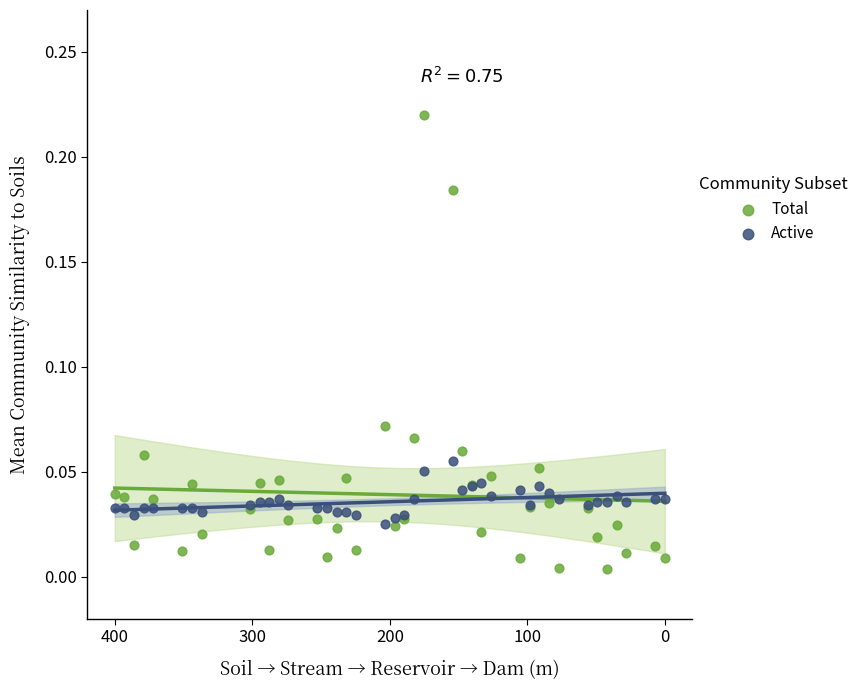

Which series contains the lowest Y value?

Total